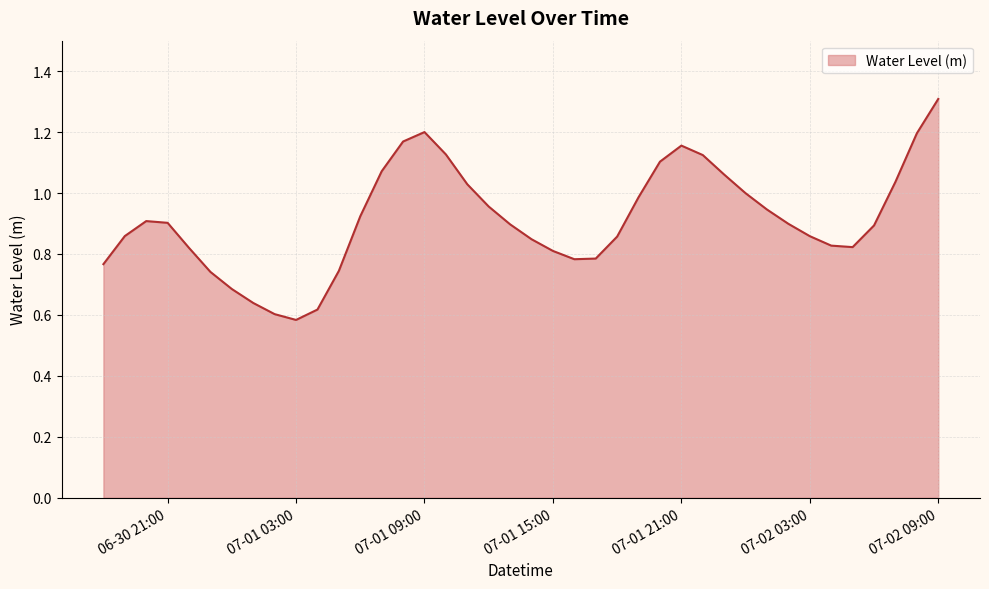

How many lines are shown in the chart?

1